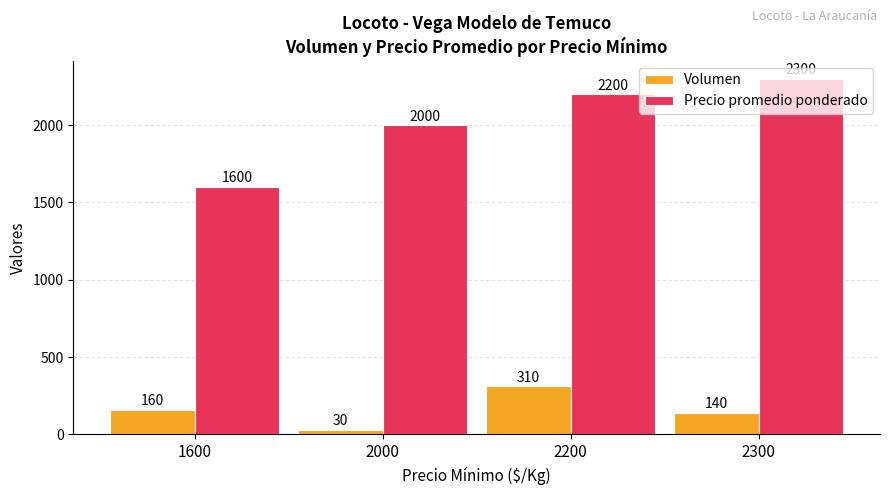

True or false: Precio promedio ponderado has a value of 3356 at 2200.

False